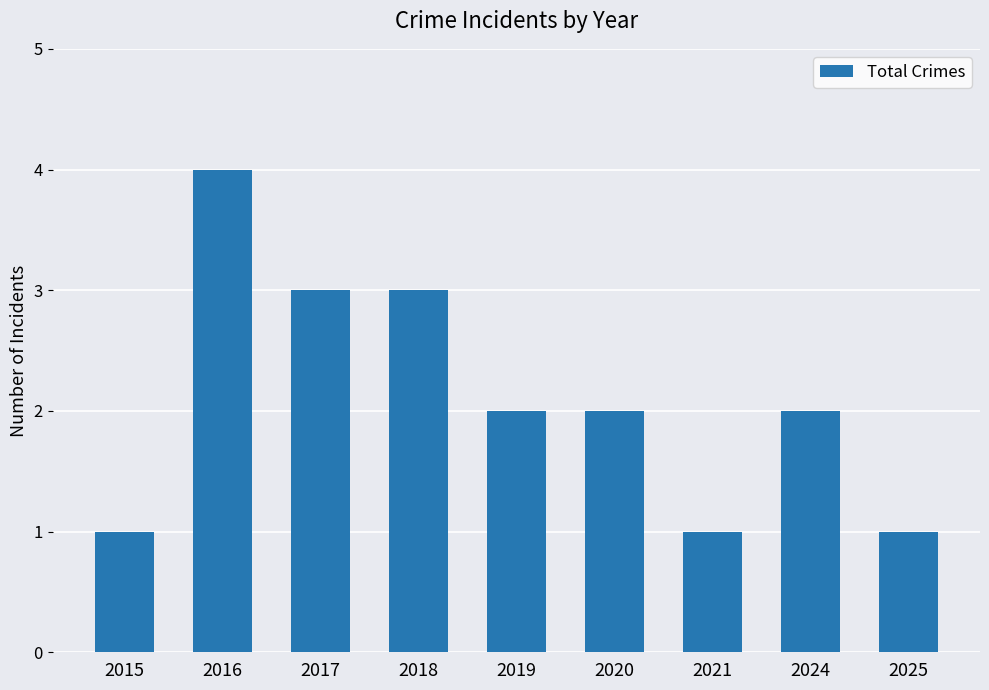

Between 2016 and 2020, which is larger?

2016